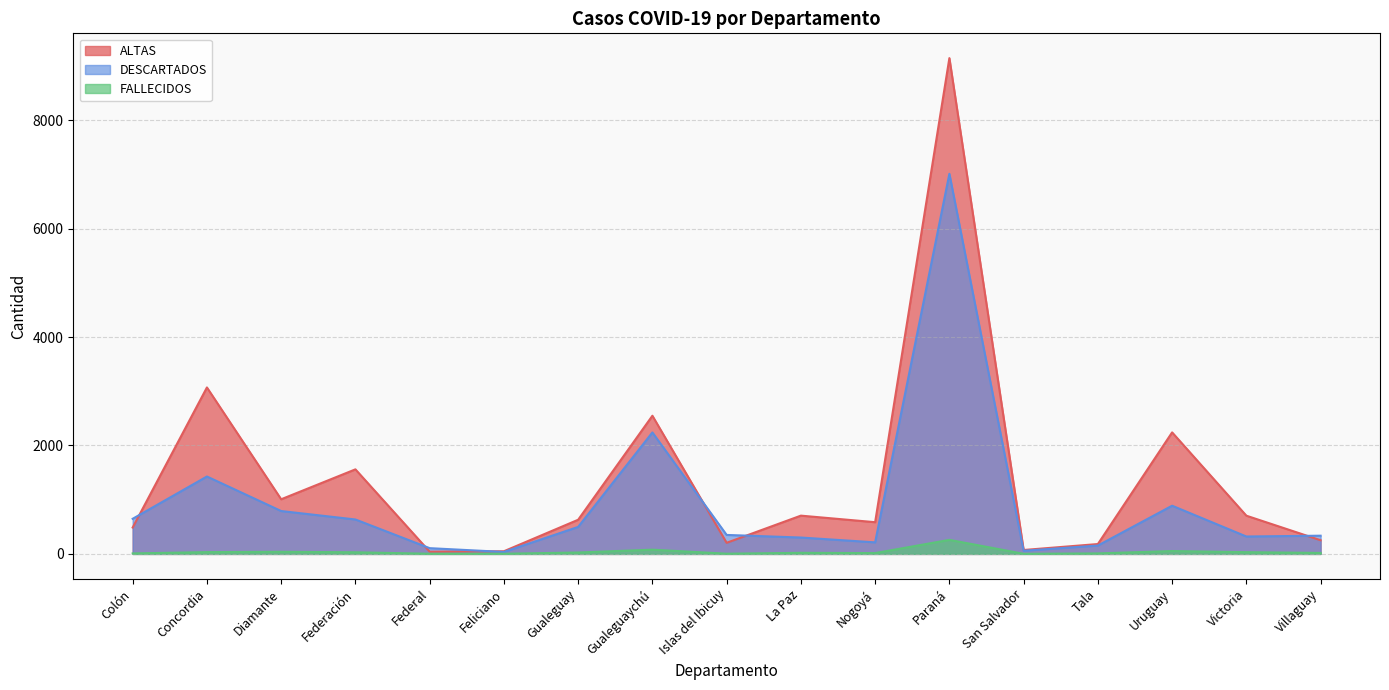

The DESCARTADOS series shows 935 at Concordia. True or false?

False